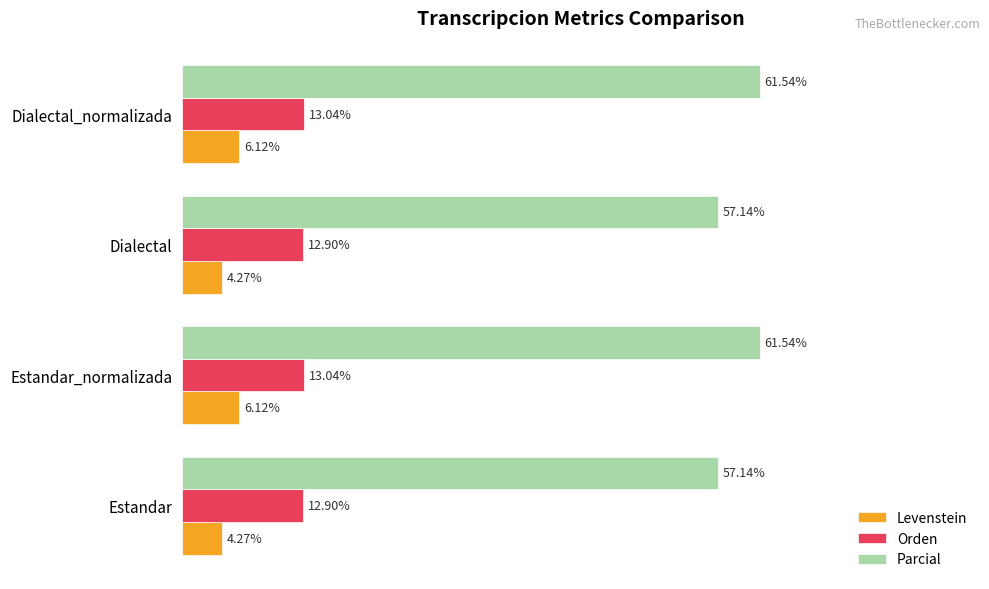

Is the value of Levenstein at Estandar greater than the value of Orden at Estandar_normalizada?

No